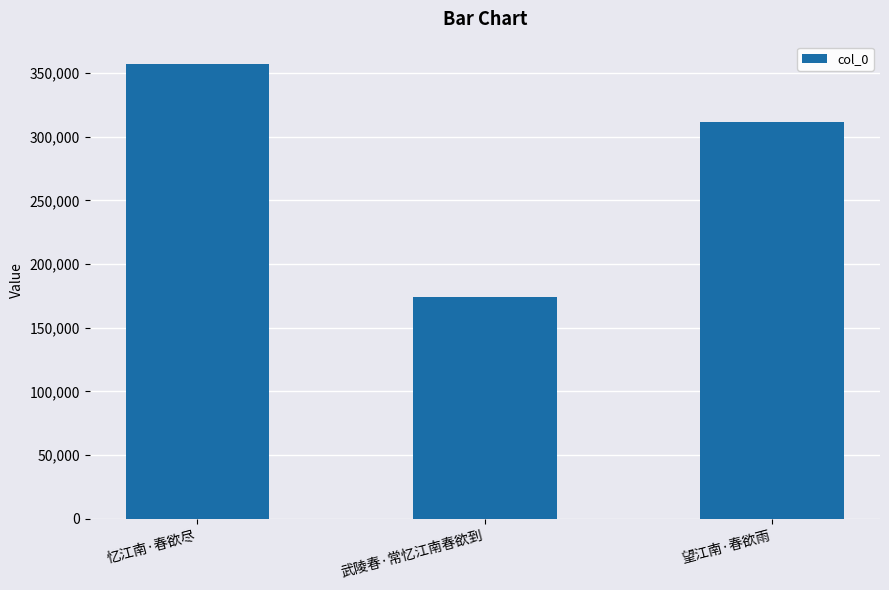

What is the difference between the maximum and minimum values?

182912